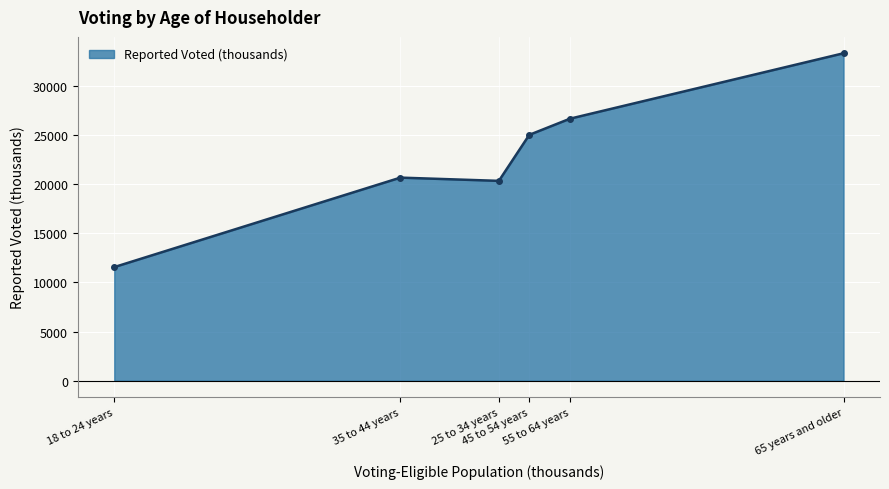

Which has a higher value, 65 years and older or 18 to 24 years?

65 years and older